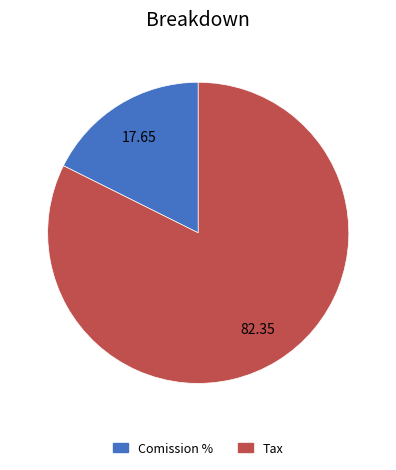

What is the smallest slice in the pie chart?

Comission %